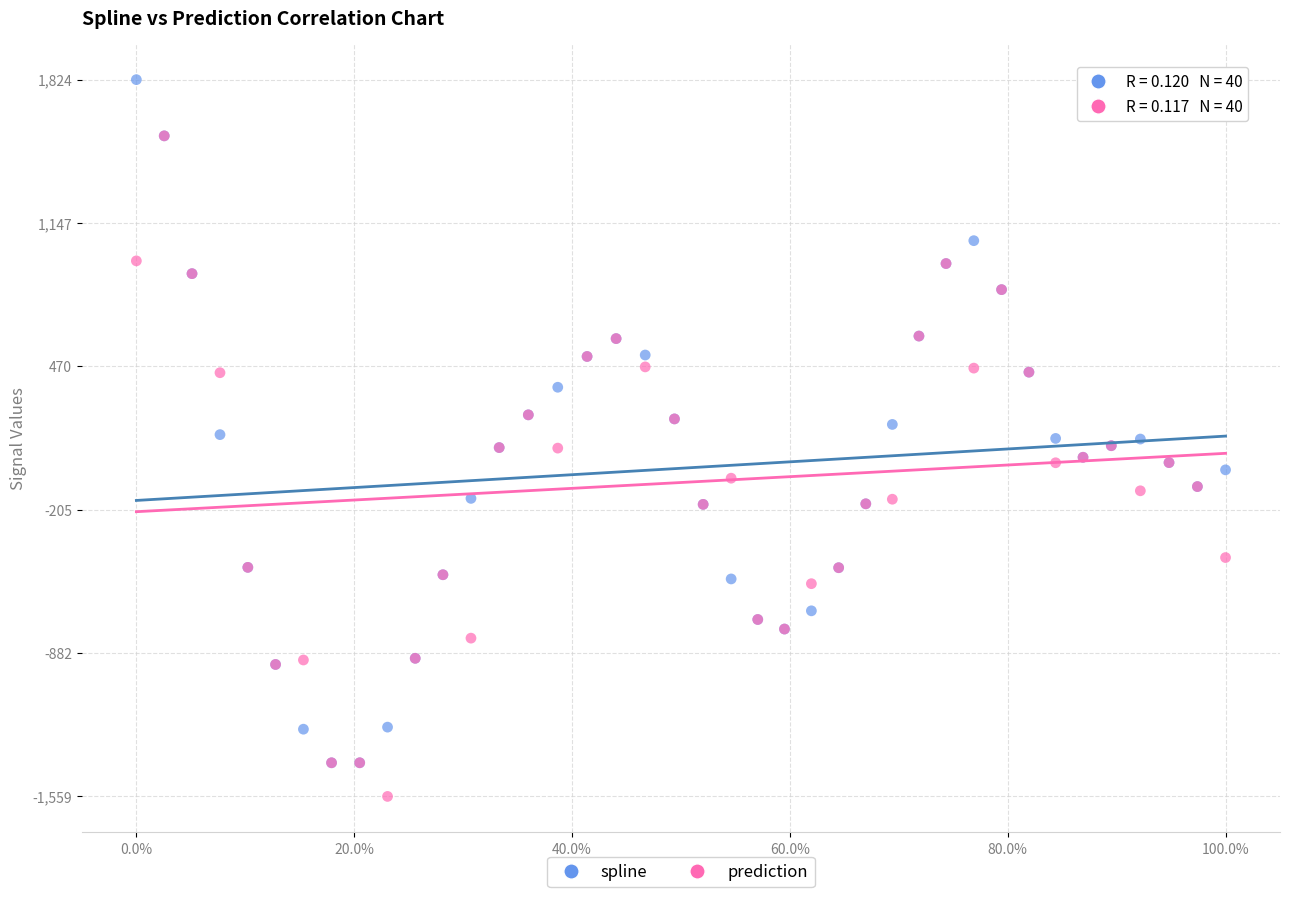

Which series reaches the minimum Y coordinate?

prediction